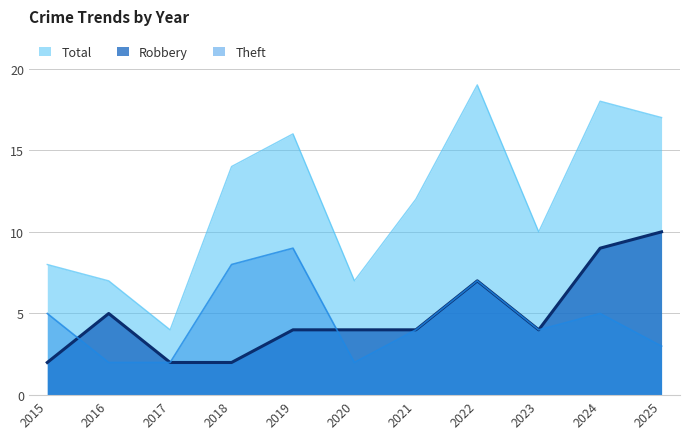

Rank the categories by Robbery value from highest to lowest.

2025, 2024, 2022, 2016, 2019, 2020, 2021, 2023, 2015, 2017, 2018